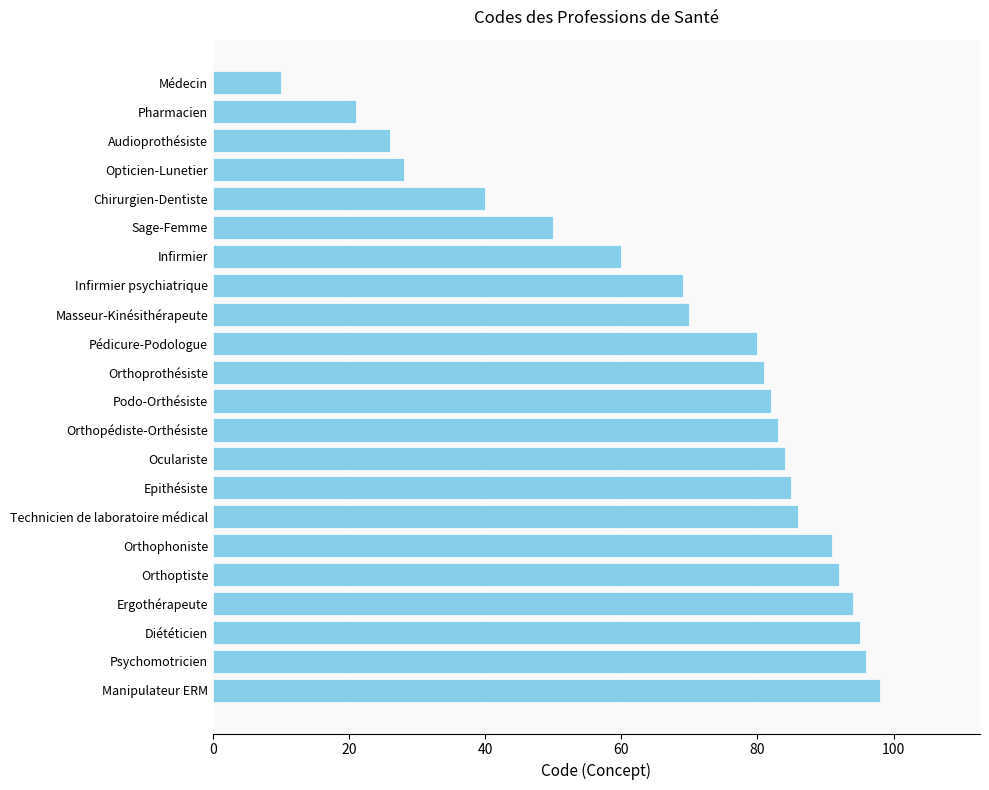

Reading top to bottom, list all the values displayed in this chart.

10	21	26	28	40	50	60	69	70	80	81	82	83	84	85	86	91	92	94	95	96	98